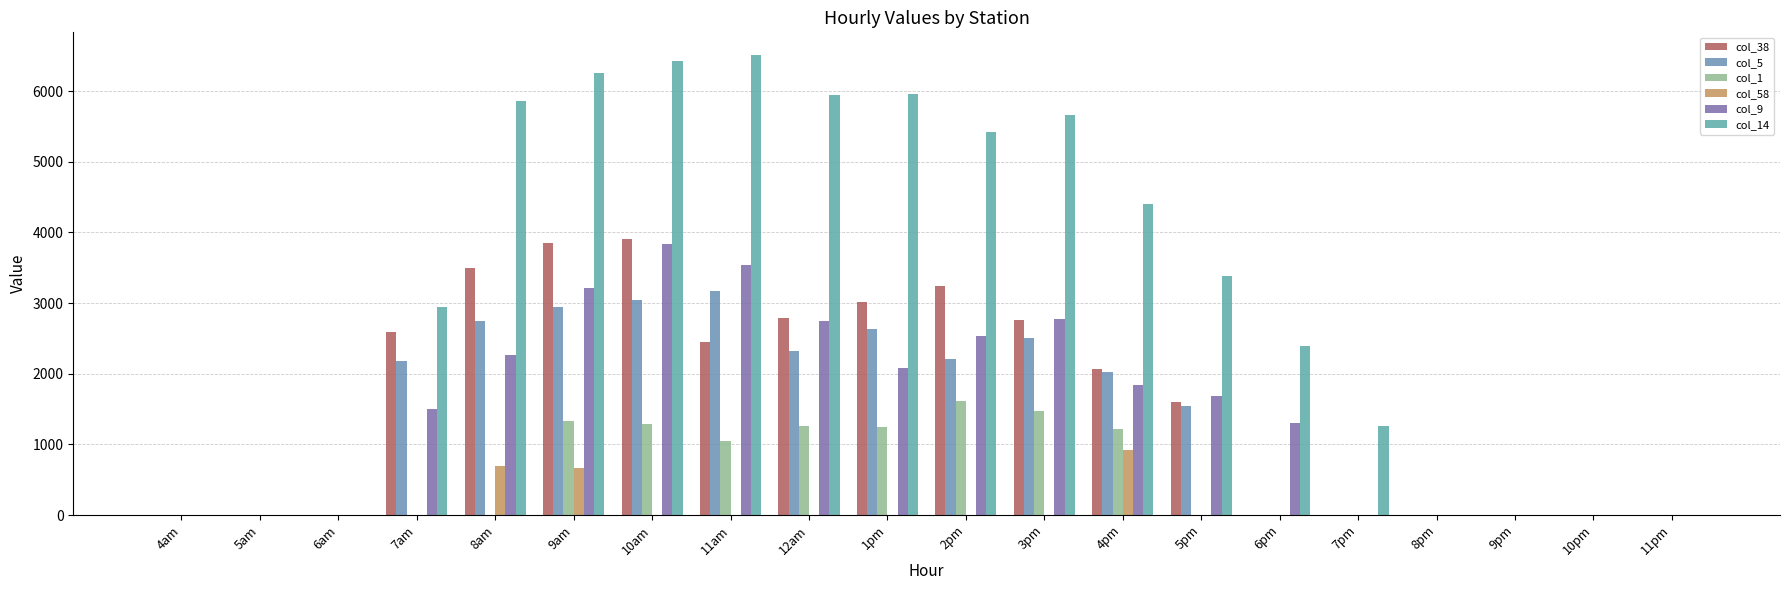

At 10am, list the series in order from largest to smallest.

col_14, col_38, col_9, col_5, col_1, col_58